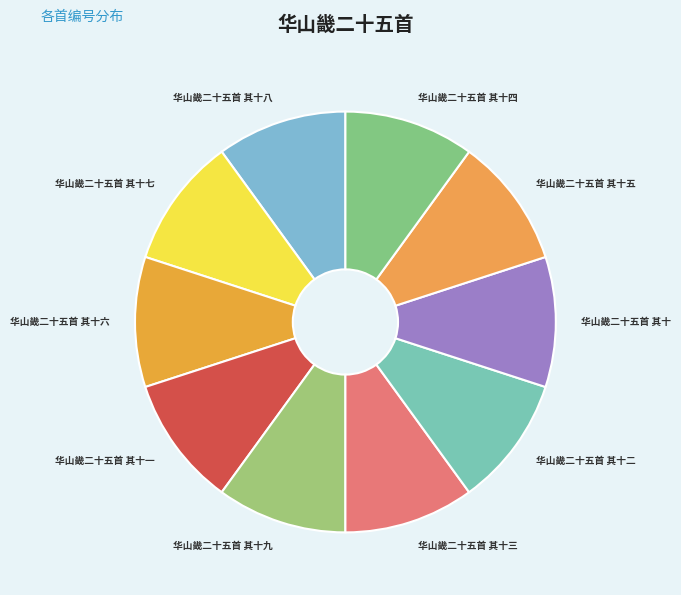

Does 华山畿二十五首 其十一 represent more than half of the total?

No